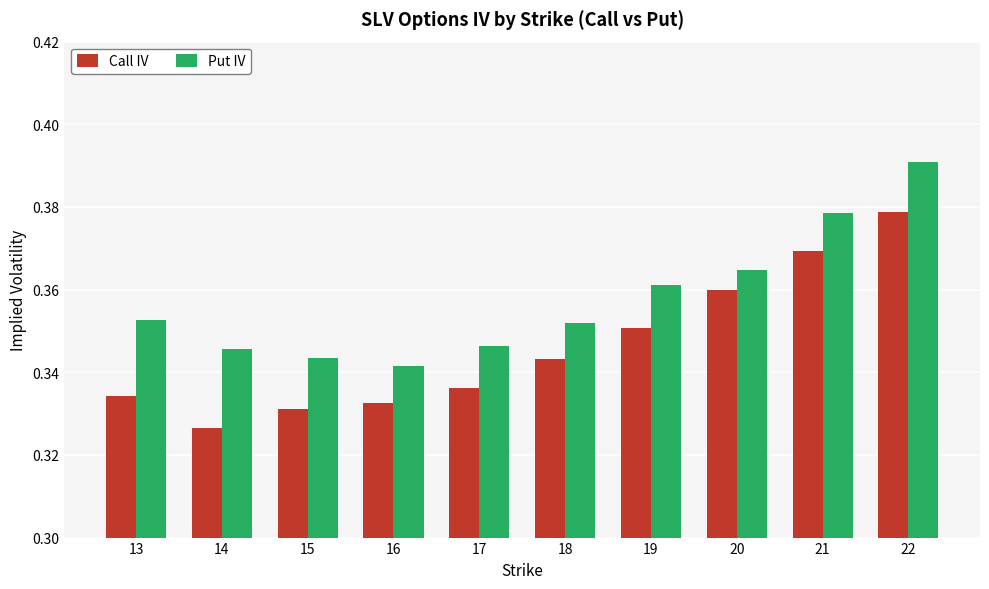

Rank the series by their maximum value, from lowest to highest.

Call IV, Put IV